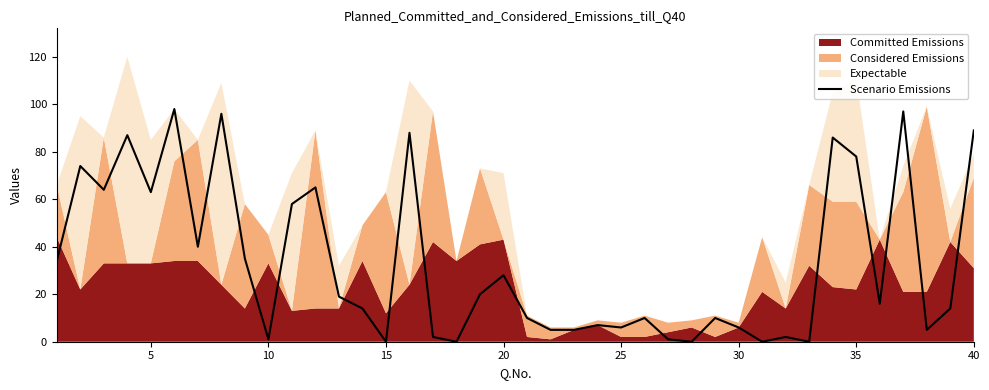

Between 20 and 30, which is larger?

20